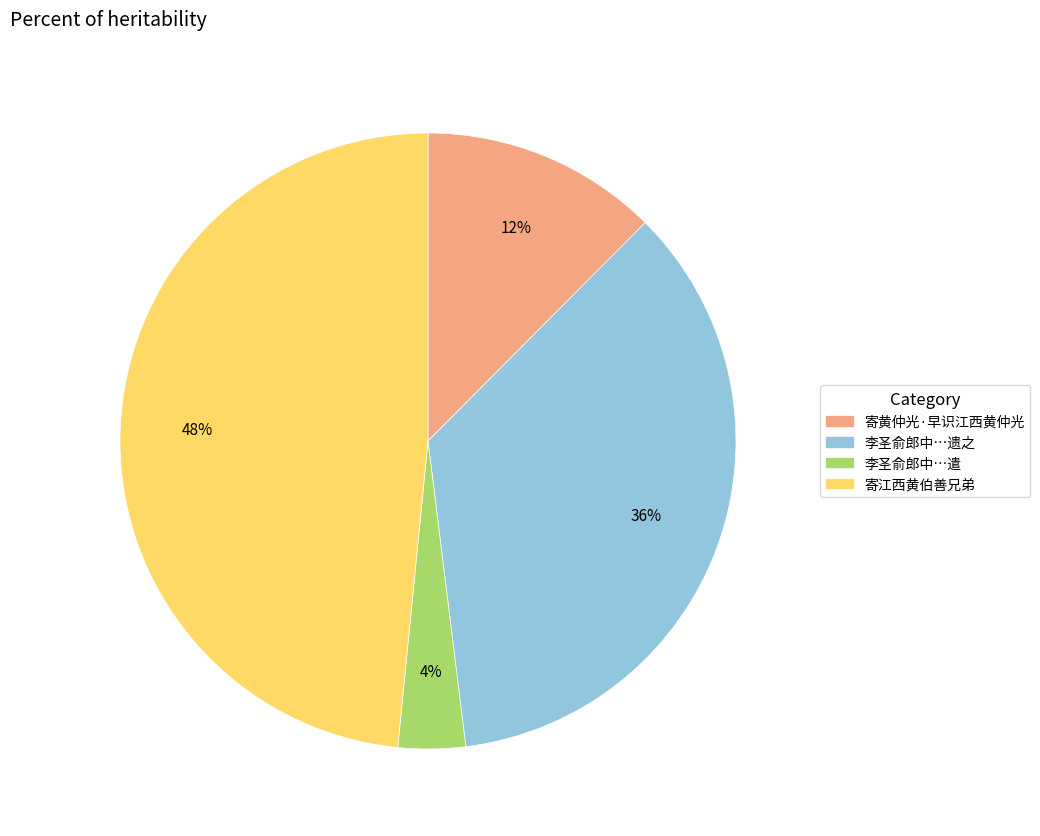

To the nearest percent, what is the average slice percentage?

25%